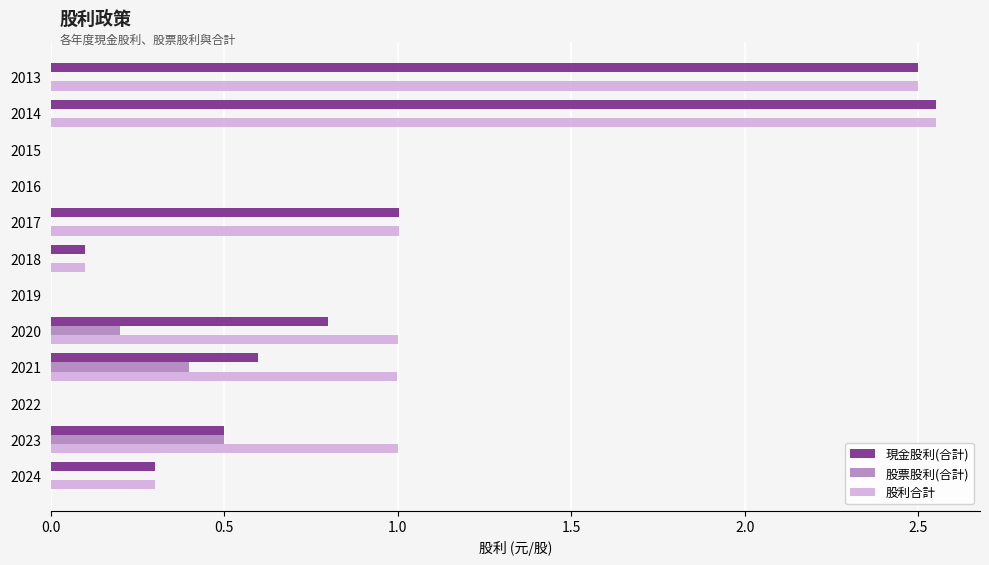

What is the sum of all 現金股利(合計) values?

8.4